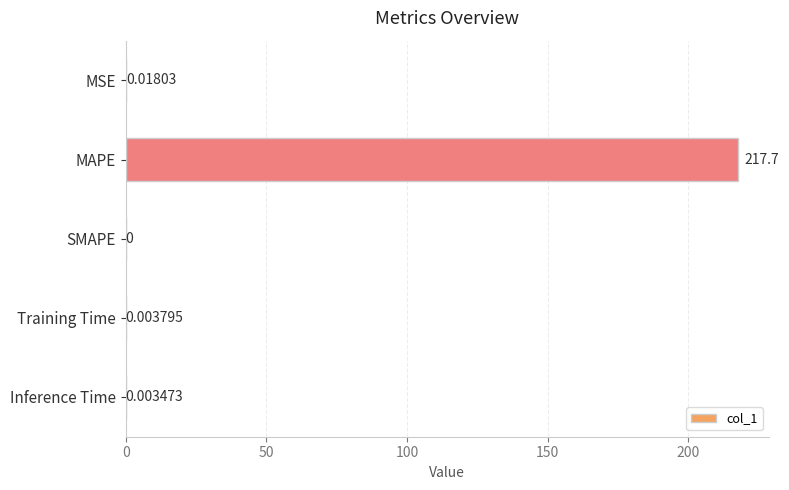

Which label corresponds to the largest value in the chart?

MAPE